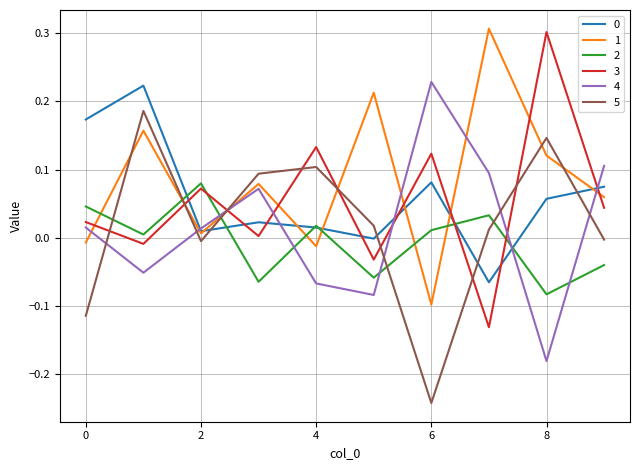

How many intersections are there between 5 and 2?

5